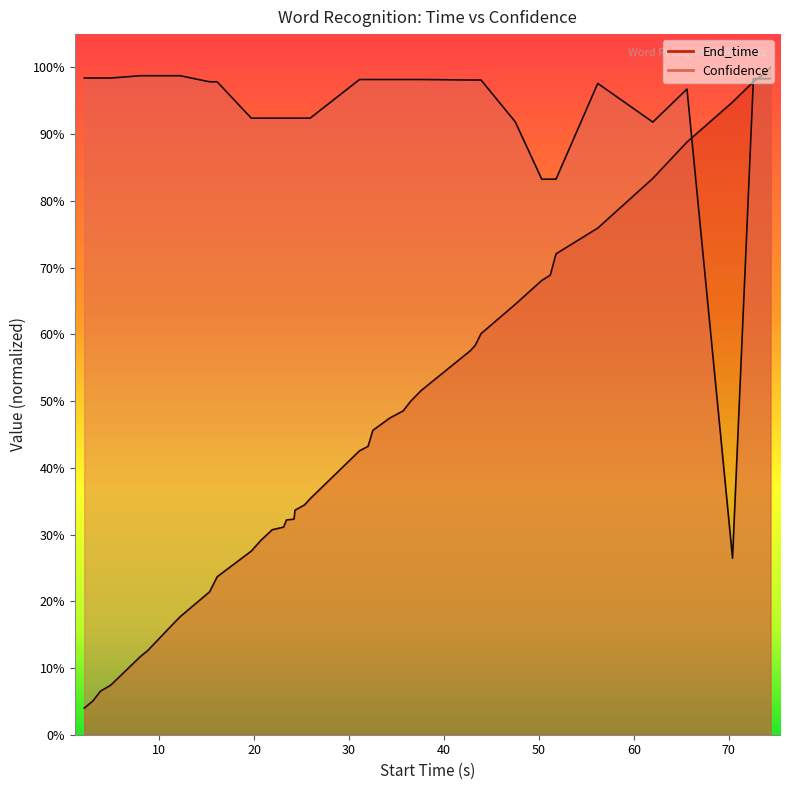

True or false: Confidence and End_time cross at least once.

True